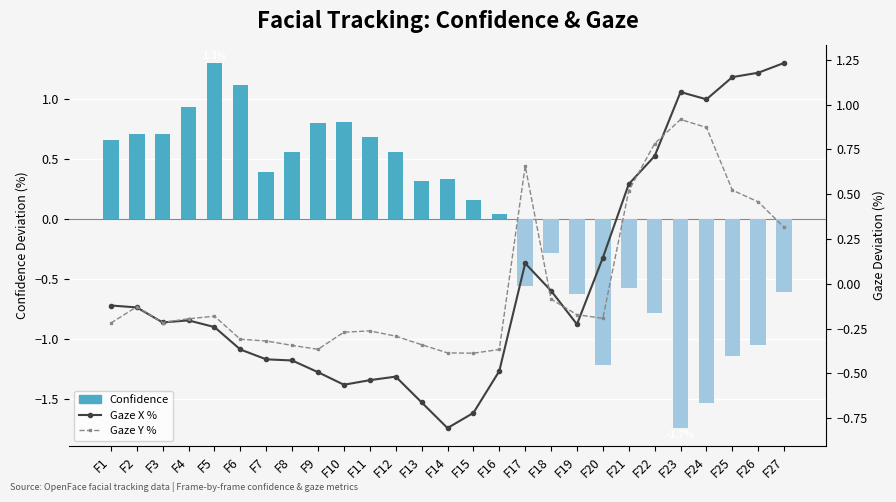

How many data points in Gaze X % are less than 0?

18